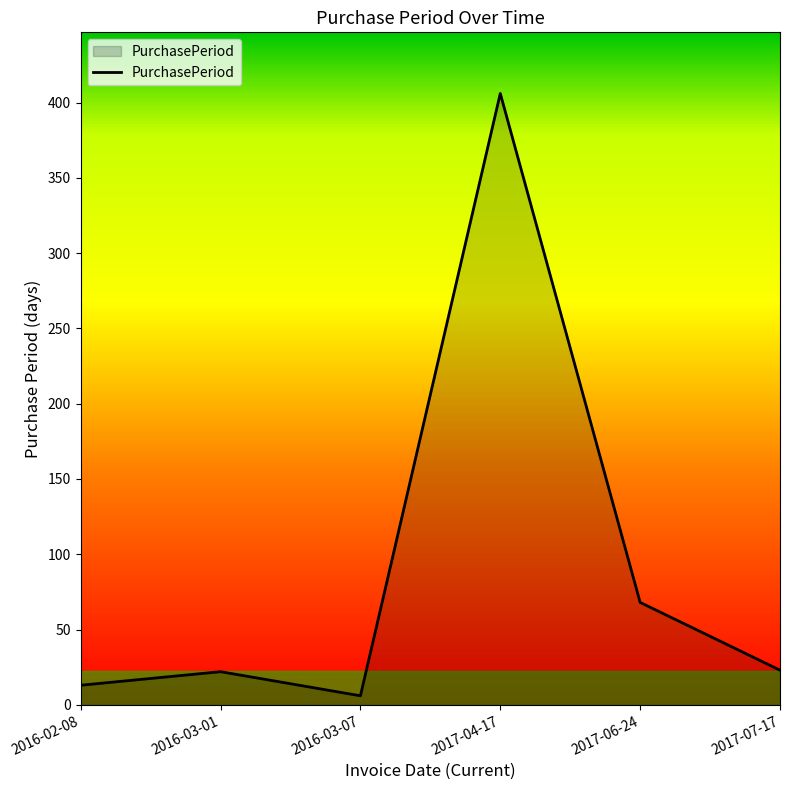

How many values are below 23?

3